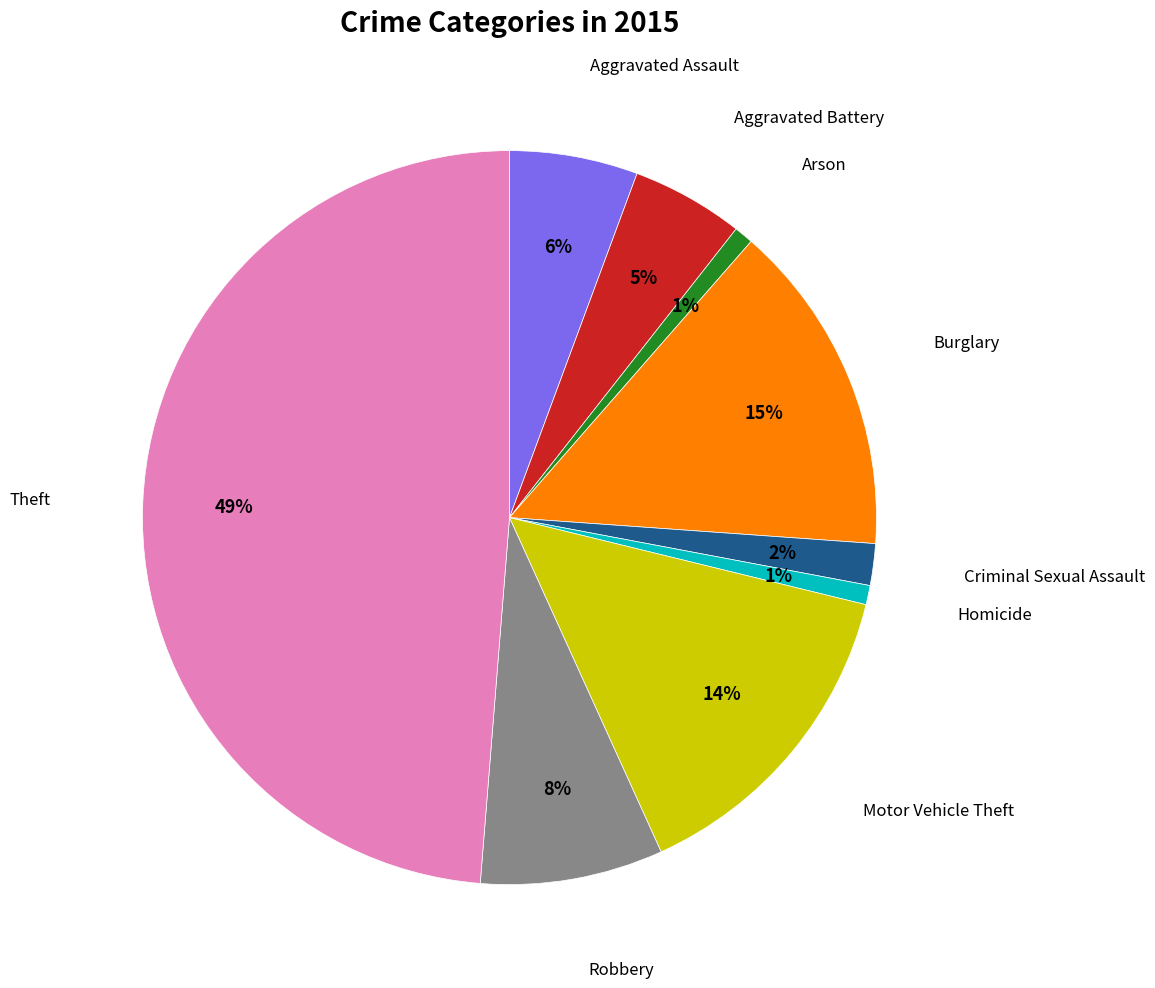

How many slices are in this pie chart?

9